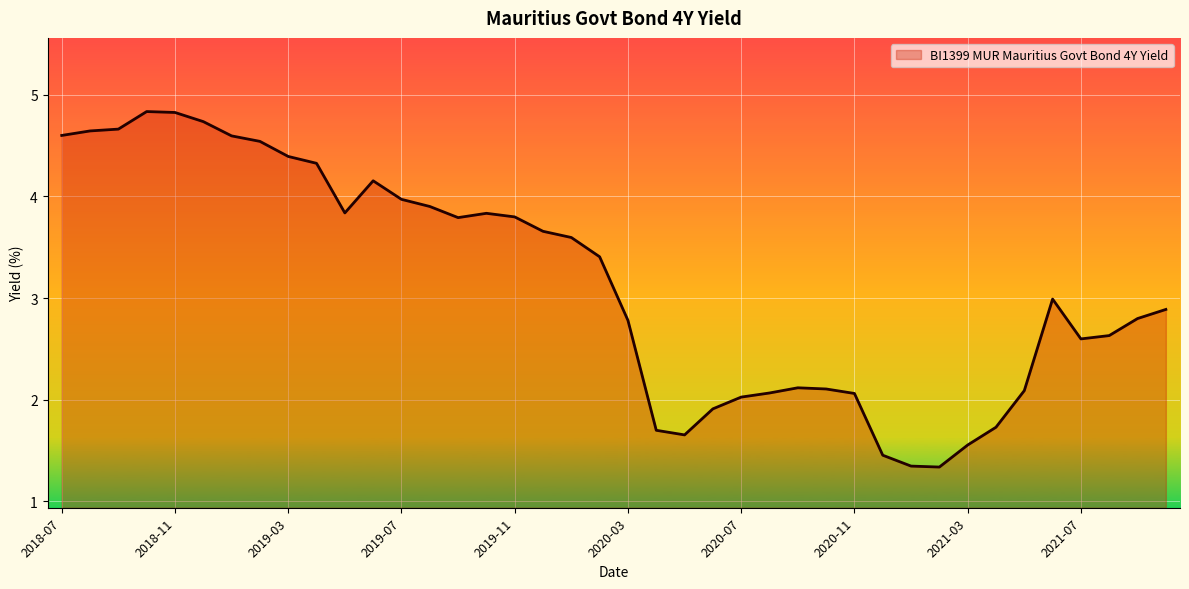

What is the maximum value shown in the chart?

4.8